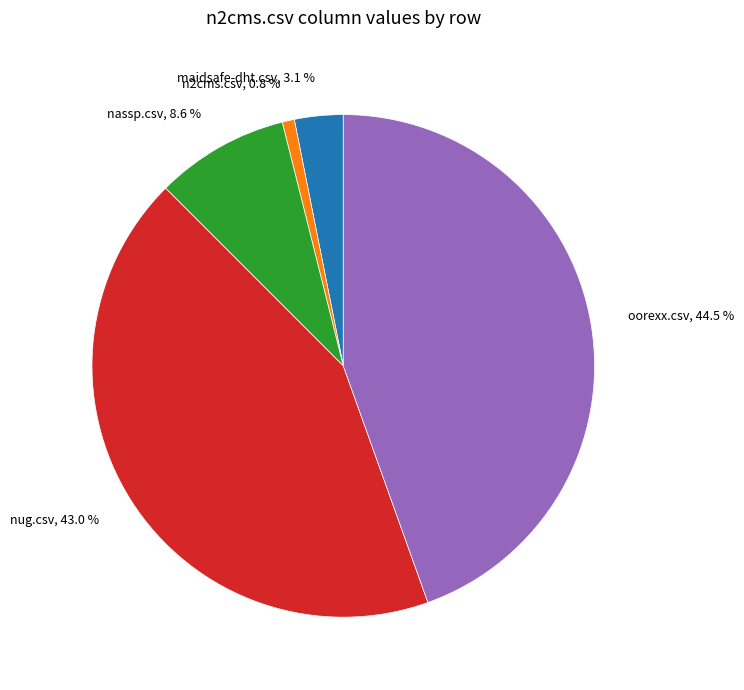

Between oorexx.csv and nassp.csv, which is larger?

oorexx.csv